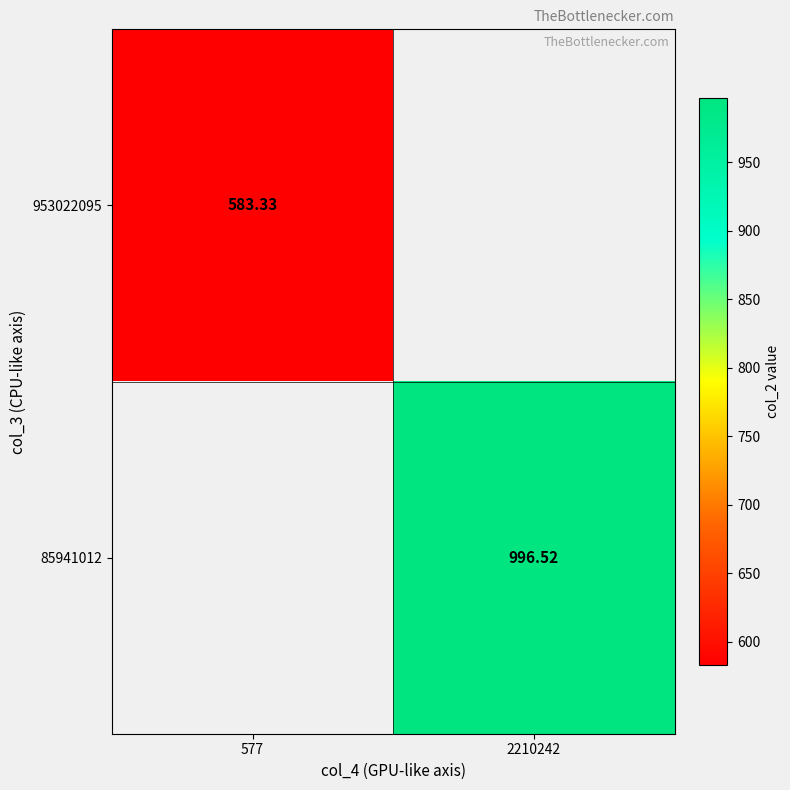

What is the greatest value displayed?

996.5